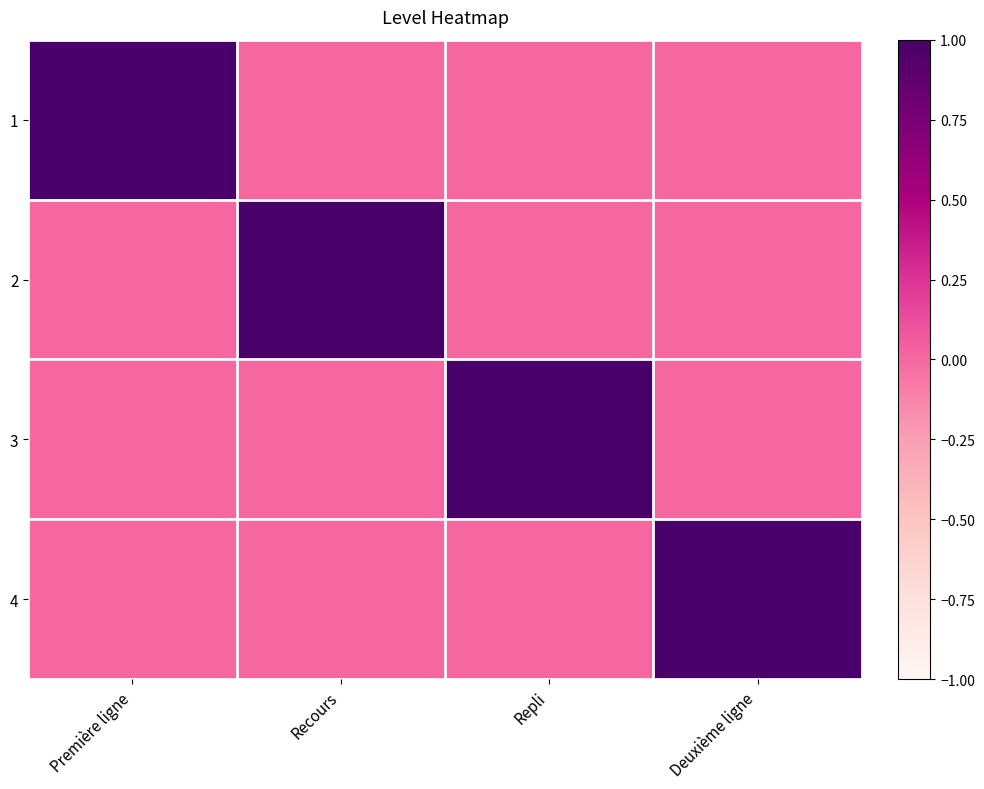

Reading left to right, extract all data points from this chart.

1: Première ligne=1	Recours=0	Repli=0	Deuxième ligne=0
2: Première ligne=0	Recours=1	Repli=0	Deuxième ligne=0
3: Première ligne=0	Recours=0	Repli=1	Deuxième ligne=0
4: Première ligne=0	Recours=0	Repli=0	Deuxième ligne=1